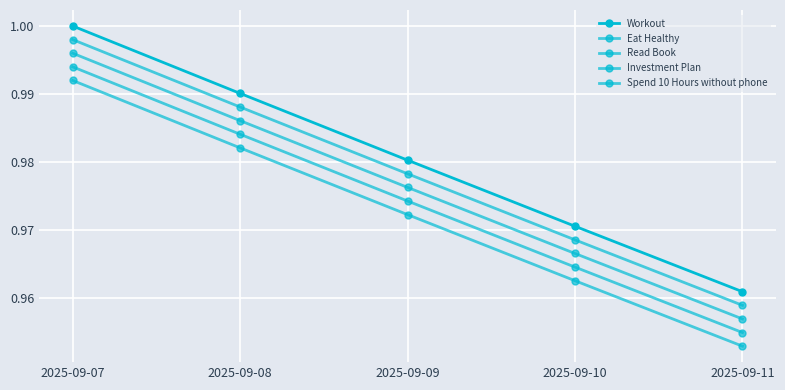

At how many categories does at least one series exceed 0?

5